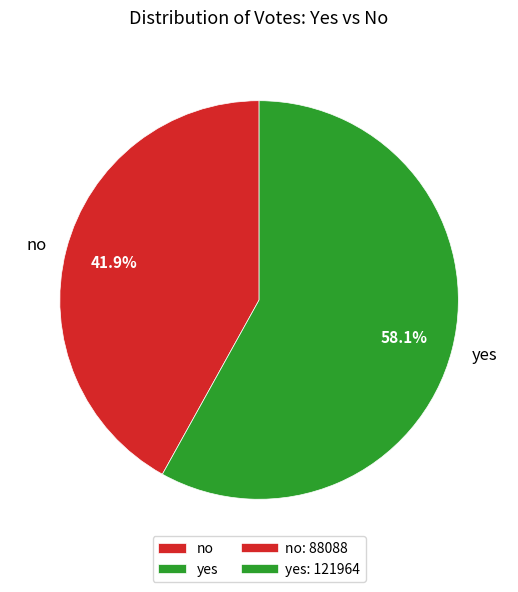

The yes slice represents 47% of the pie. True or false?

False